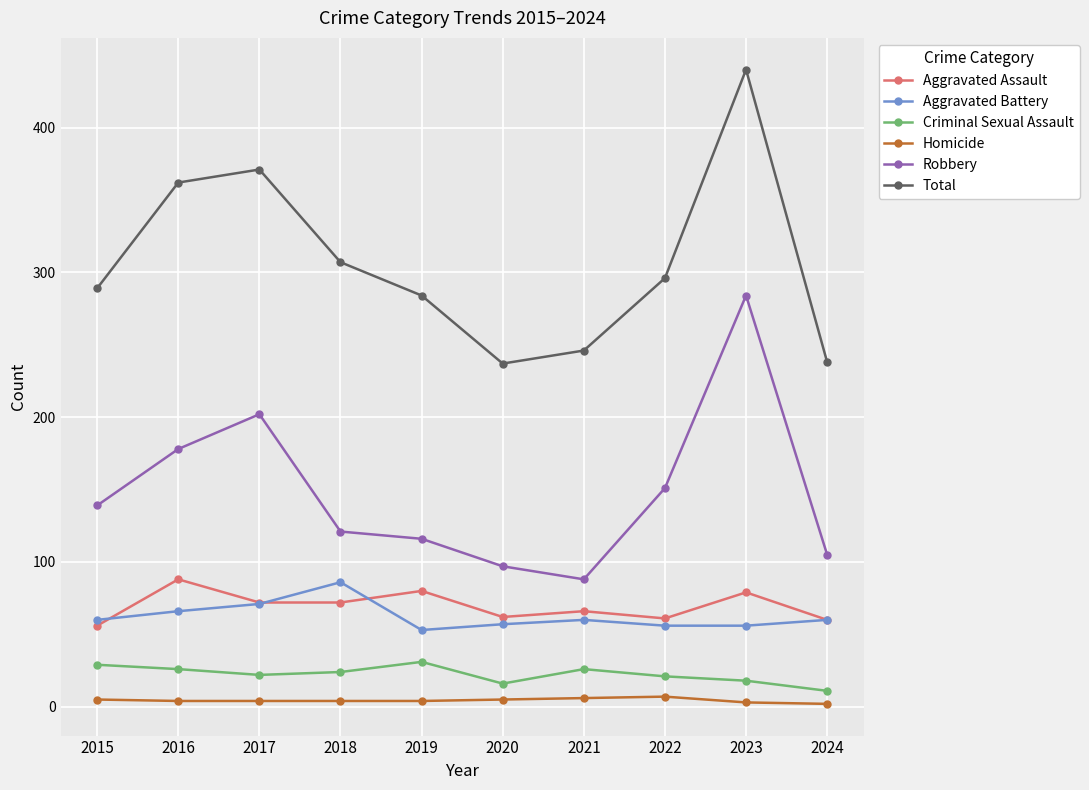

Between which two adjacent categories do Aggravated Assault and Aggravated Battery first intersect?

2015 and 2016